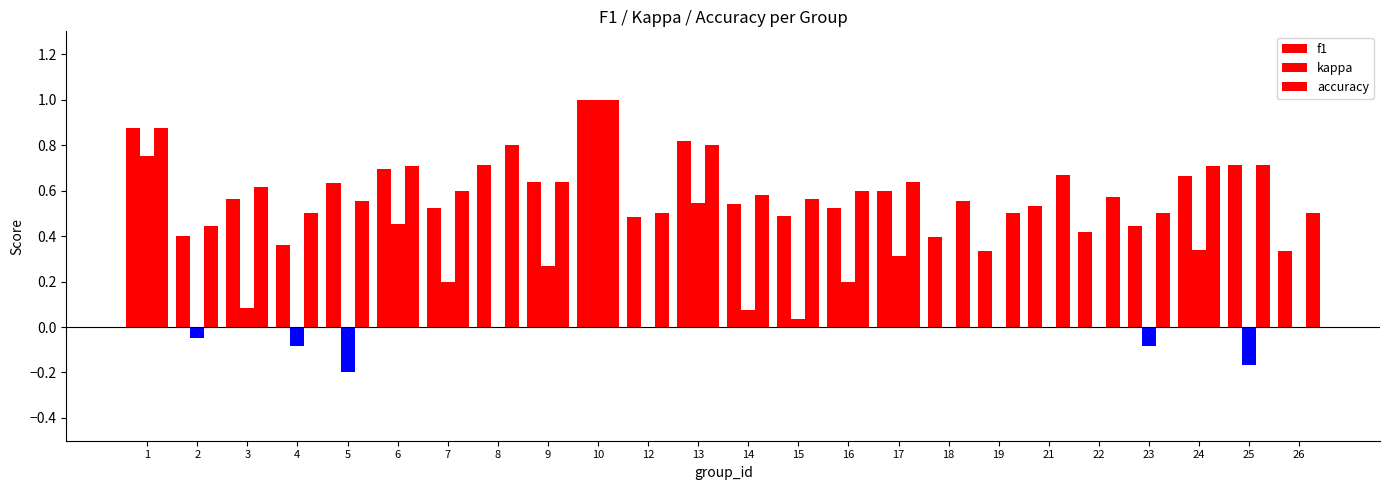

List the labels in order of kappa value, largest first.

10, 1, 13, 6, 24, 17, 9, 7, 16, 3, 14, 15, 8, 12, 18, 19, 21, 22, 26, 2, 4, 23, 25, 5